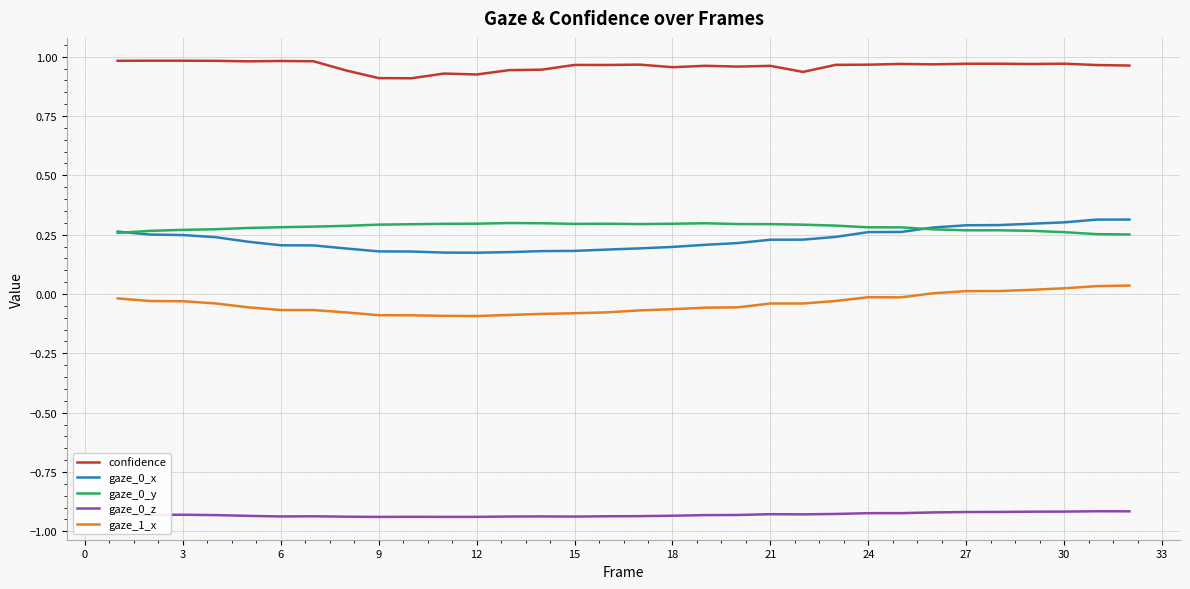

True or false: gaze_0_y and gaze_1_x cross at least once.

False